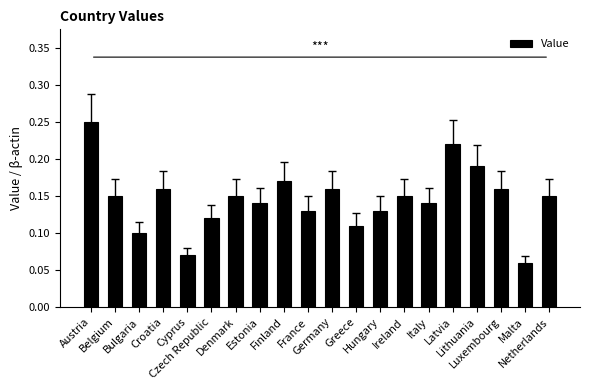

Between Germany and Netherlands, which is larger?

Germany